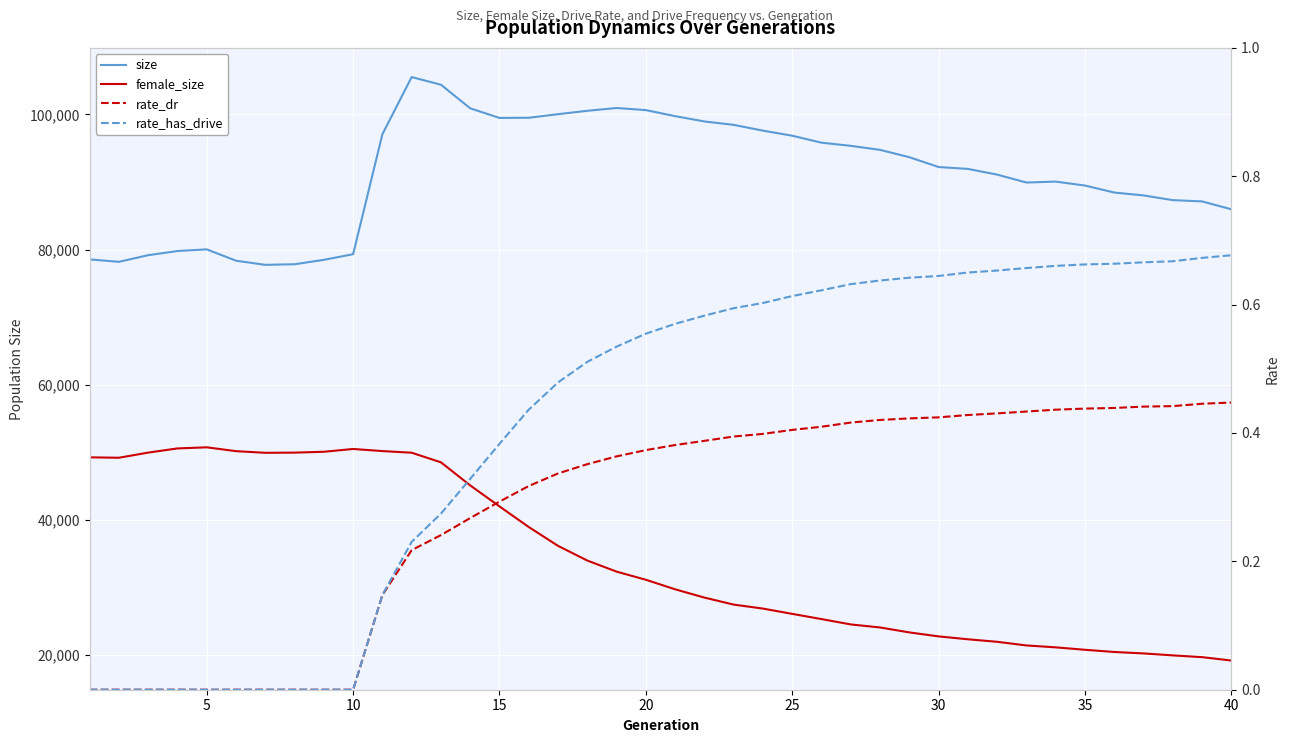

How many interior local valleys does the size series have?

4